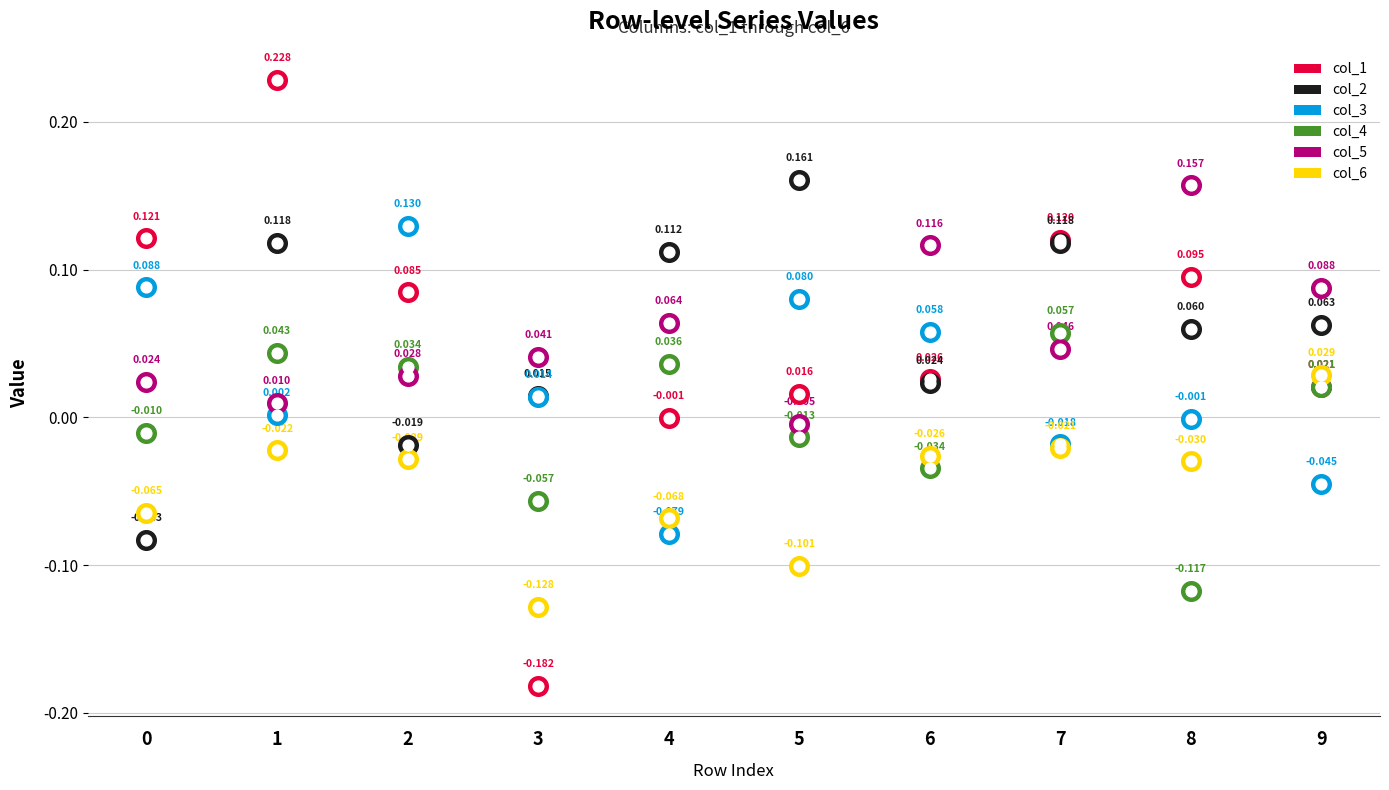

Is the value of col_3 at 9 greater than the value of col_1 at 3?

Yes